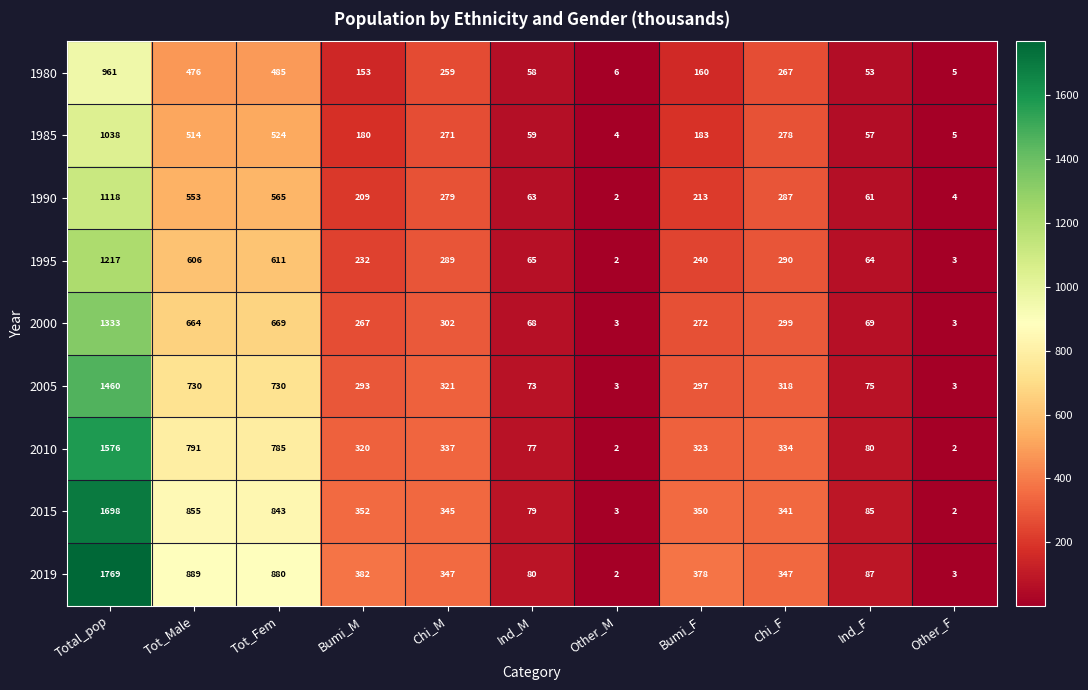

True or false: 1995 has a value of 440 at Chi_M.

False